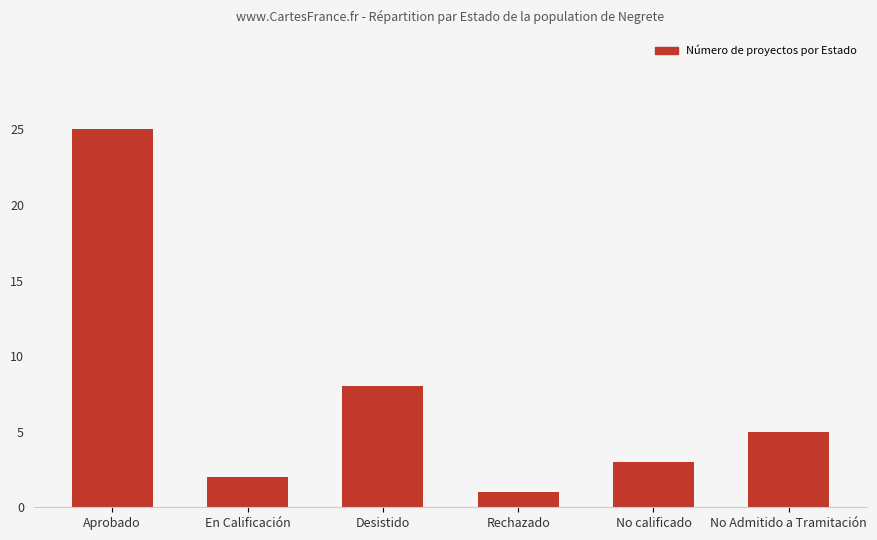

List the labels in order of value, largest first.

Aprobado, Desistido, No Admitido a Tramitación, No calificado, En Calificación, Rechazado